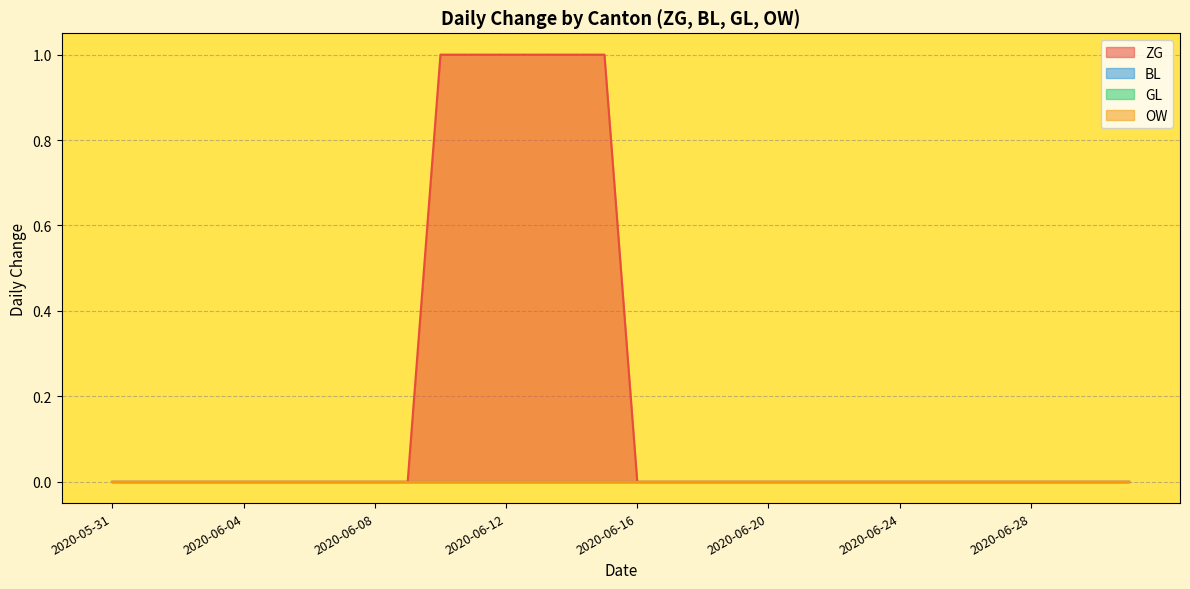

Reading right to left, transcribe all the data shown in this chart.

ZG: 0	0	0	0	0	0	0	0	0	0	0	0	0	0	0	0	1	1	1	1	1	1	0	0	0	0	0	0	0	0	0	0
BL: 0	0	0	0	0	0	0	0	0	0	0	0	0	0	0	0	0	0	0	0	0	0	0	0	0	0	0	0	0	0	0	0
GL: 0	0	0	0	0	0	0	0	0	0	0	0	0	0	0	0	0	0	0	0	0	0	0	0	0	0	0	0	0	0	0	0
OW: 0	0	0	0	0	0	0	0	0	0	0	0	0	0	0	0	0	0	0	0	0	0	0	0	0	0	0	0	0	0	0	0